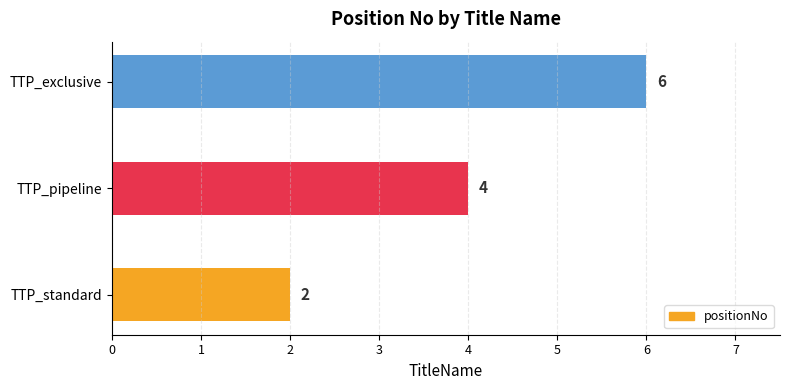

What is the change in value from TTP_pipeline to TTP_exclusive?

+2